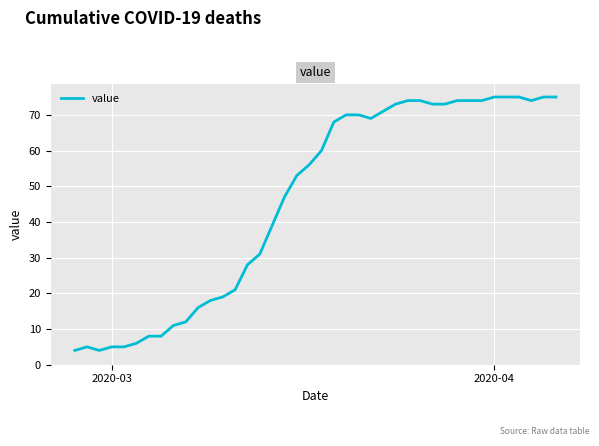

What is the maximum value shown in the chart?

75